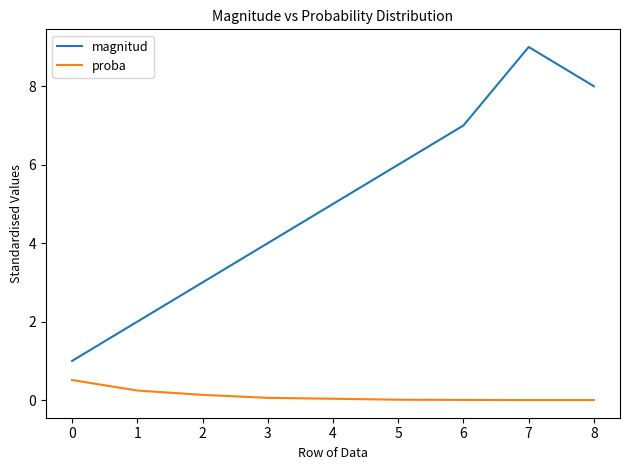

The value of proba at 7 is 0.0. True or false?

True